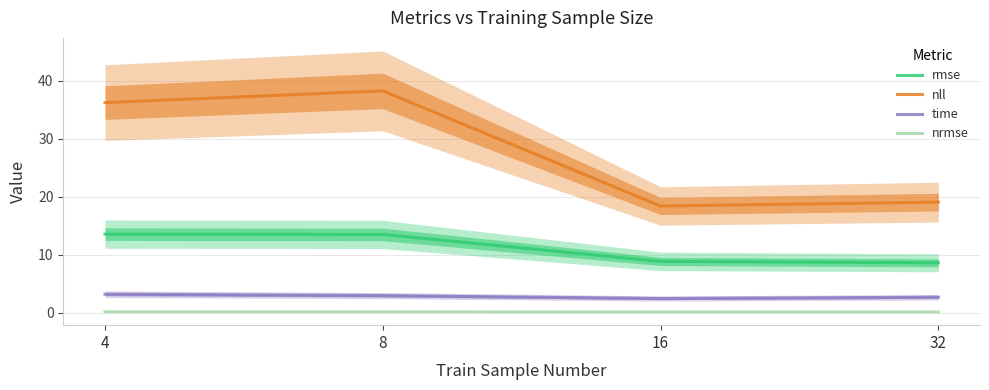

At how many categories does at least one series exceed 10?

4